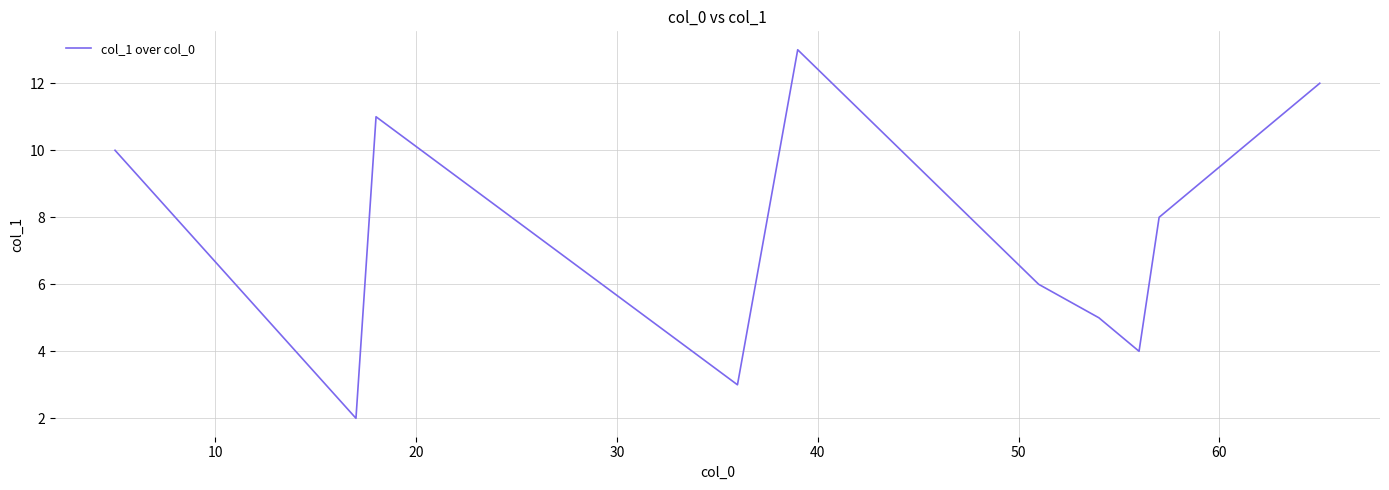

What is the difference between the maximum and minimum values?

11